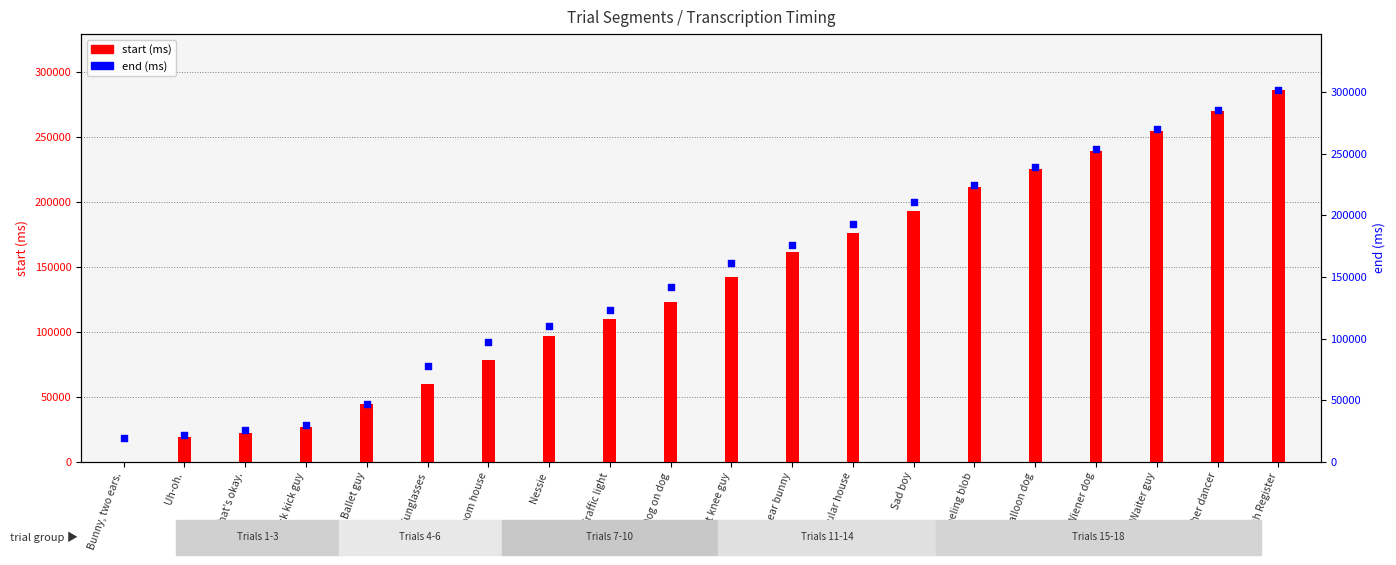

Is the value of end (ms) at Sad boy greater than the value of start (ms) at Bunny, two ears.?

Yes